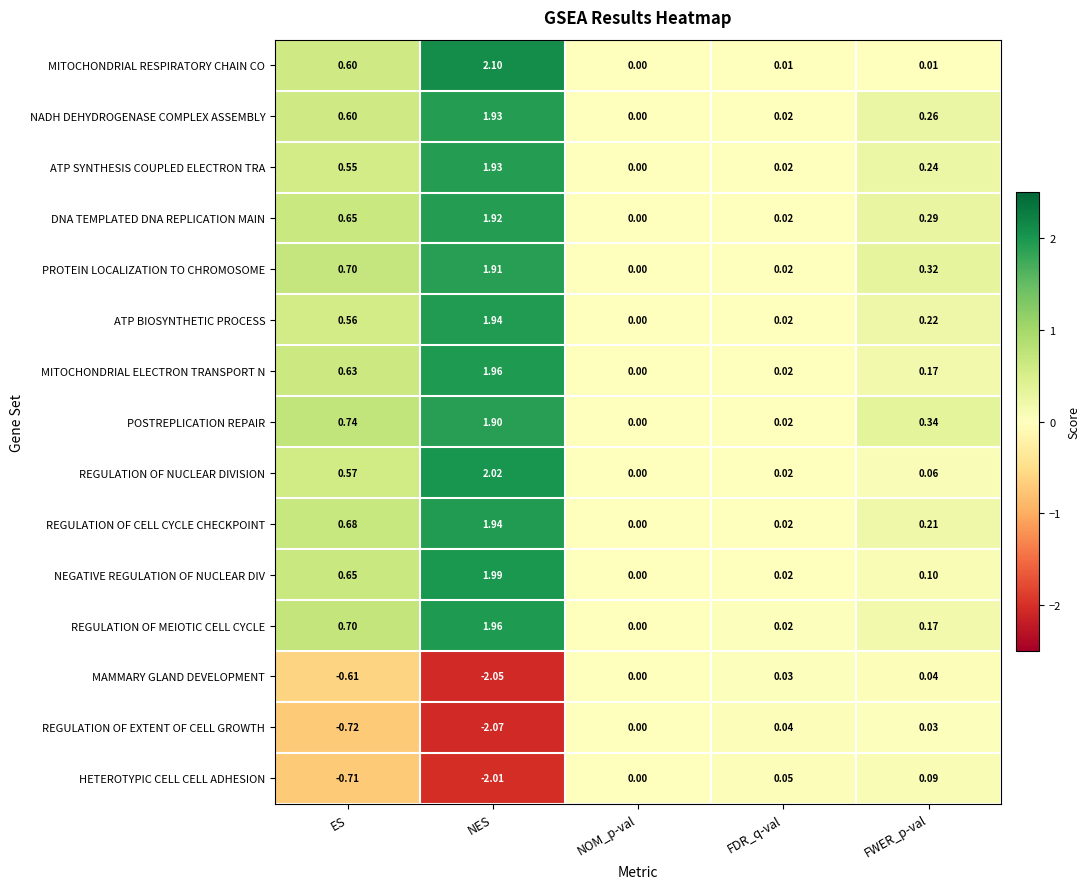

Count the number of data series in this chart.

15